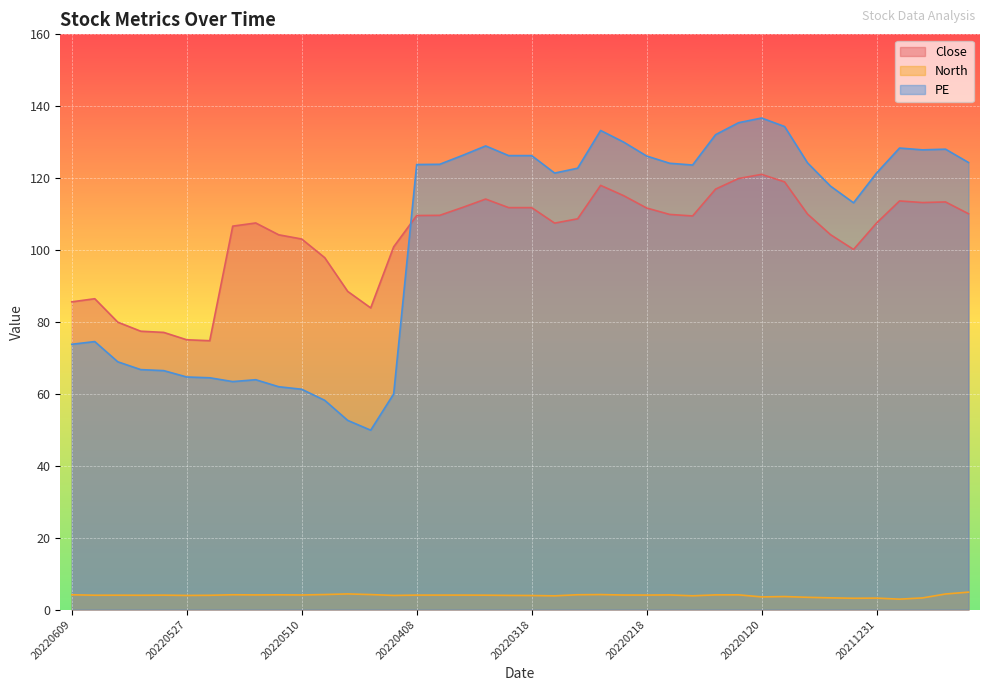

Does the chart display data point markers on the line(s)?

No